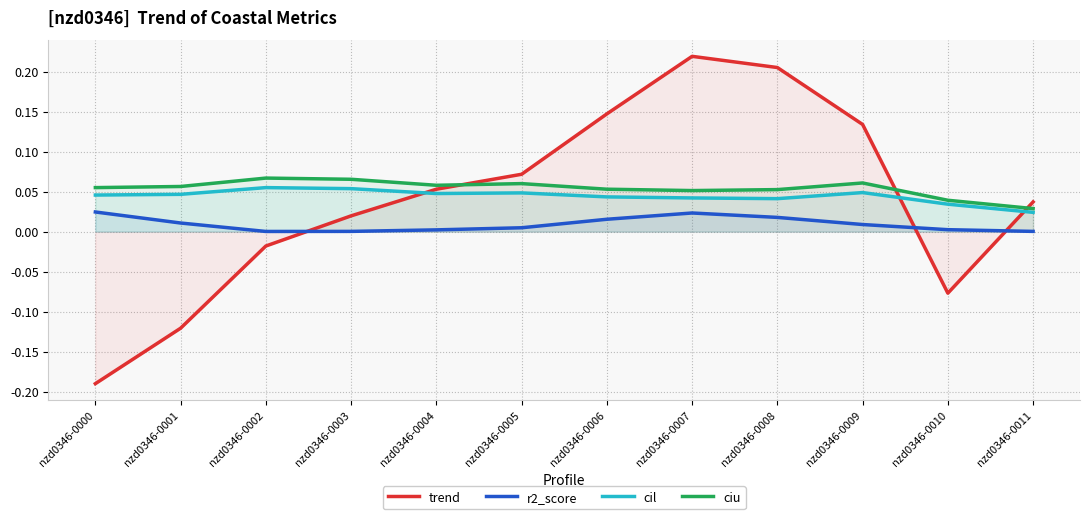

At which label is cil closest to 0?

nzd0346-0011